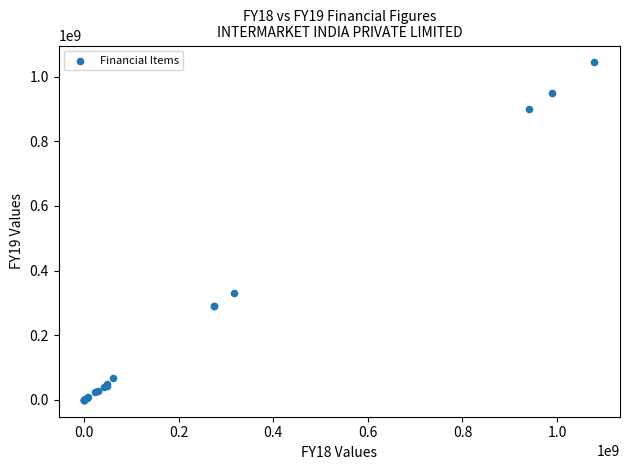

What Y value in the scatter plot is closest to 522012301?

331019300